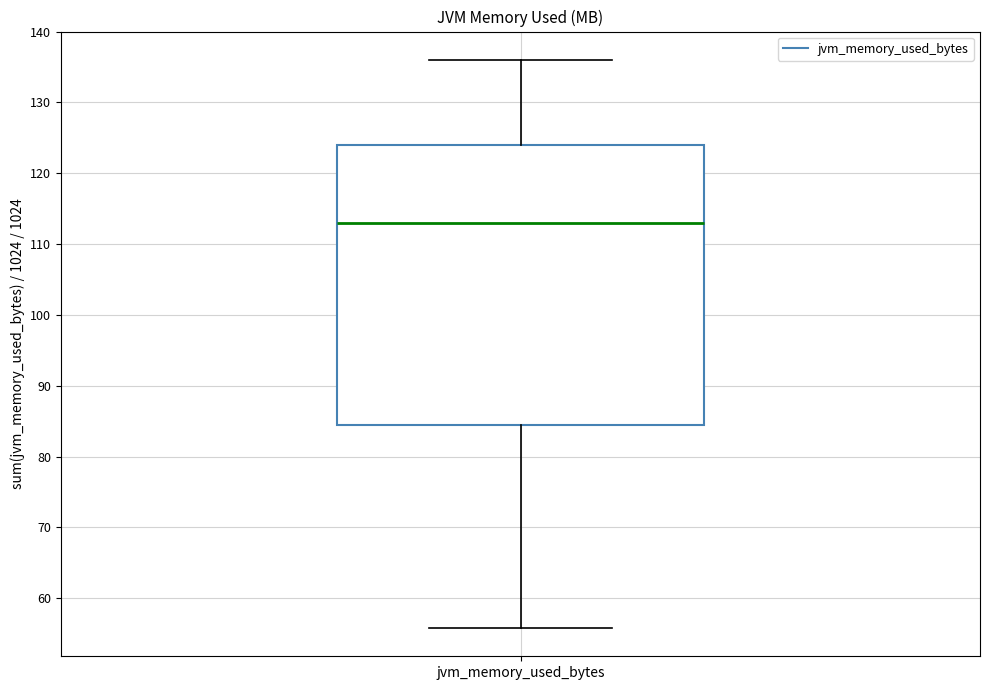

Where does the lower whisker of the box for jvm_memory_used_bytes end on the y-axis? The values are not printed on the chart, so give them approximately, as read against the axis.

56